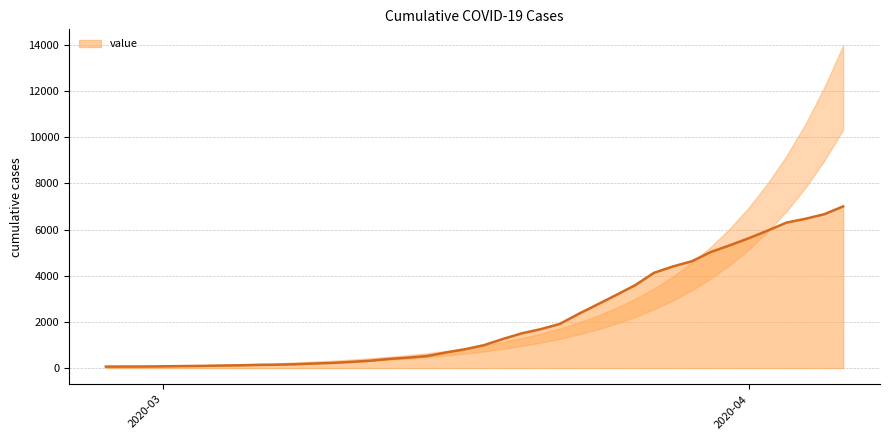

Which category has the highest value across all series?

2020-04-06